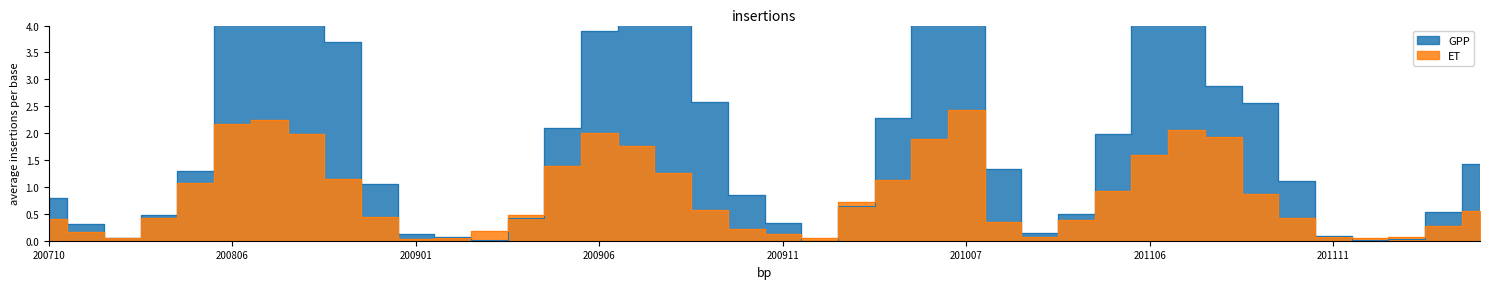

What is the greatest value displayed?

8.5